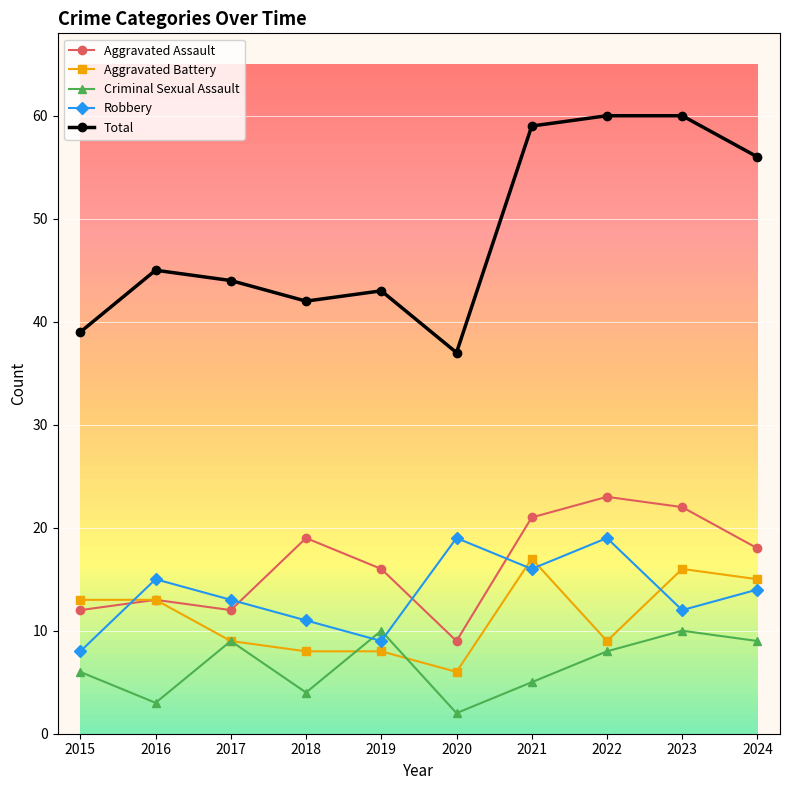

True or false: Aggravated Assault and Total intersect in this chart.

False